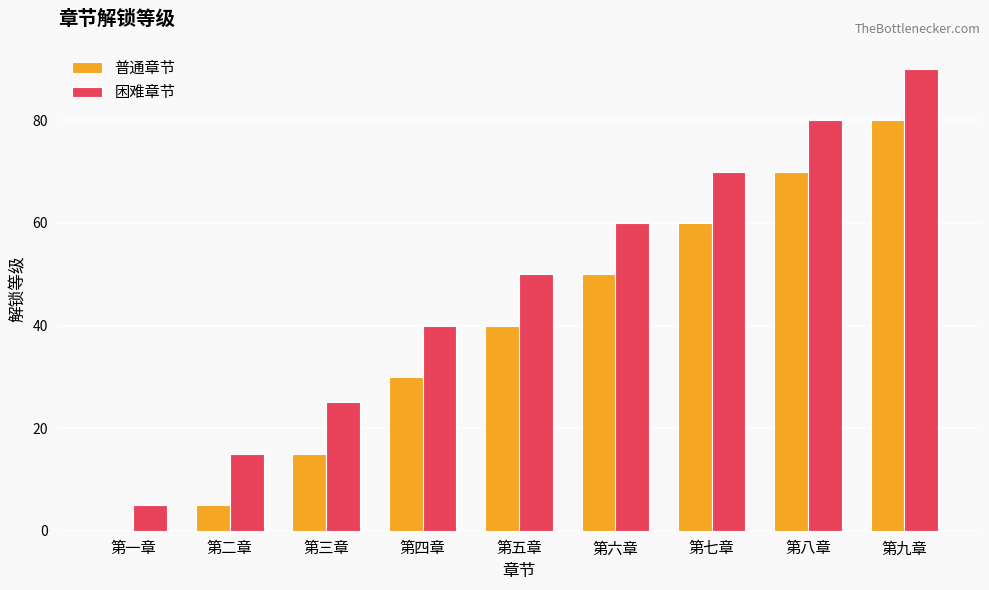

What value does the 困难章节 series have at 第八章?

80